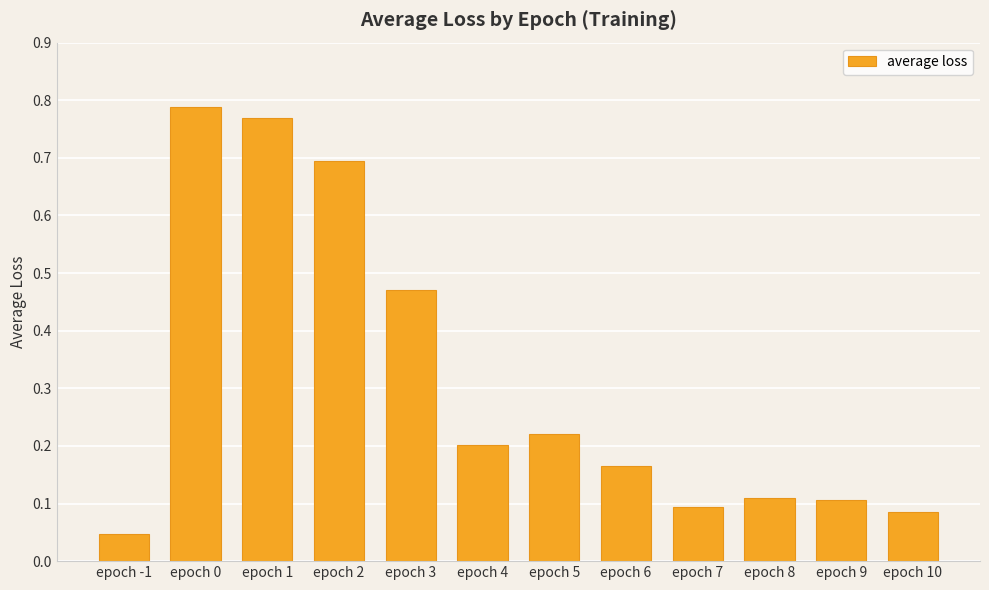

At which label is the value closest to 0?

epoch -1